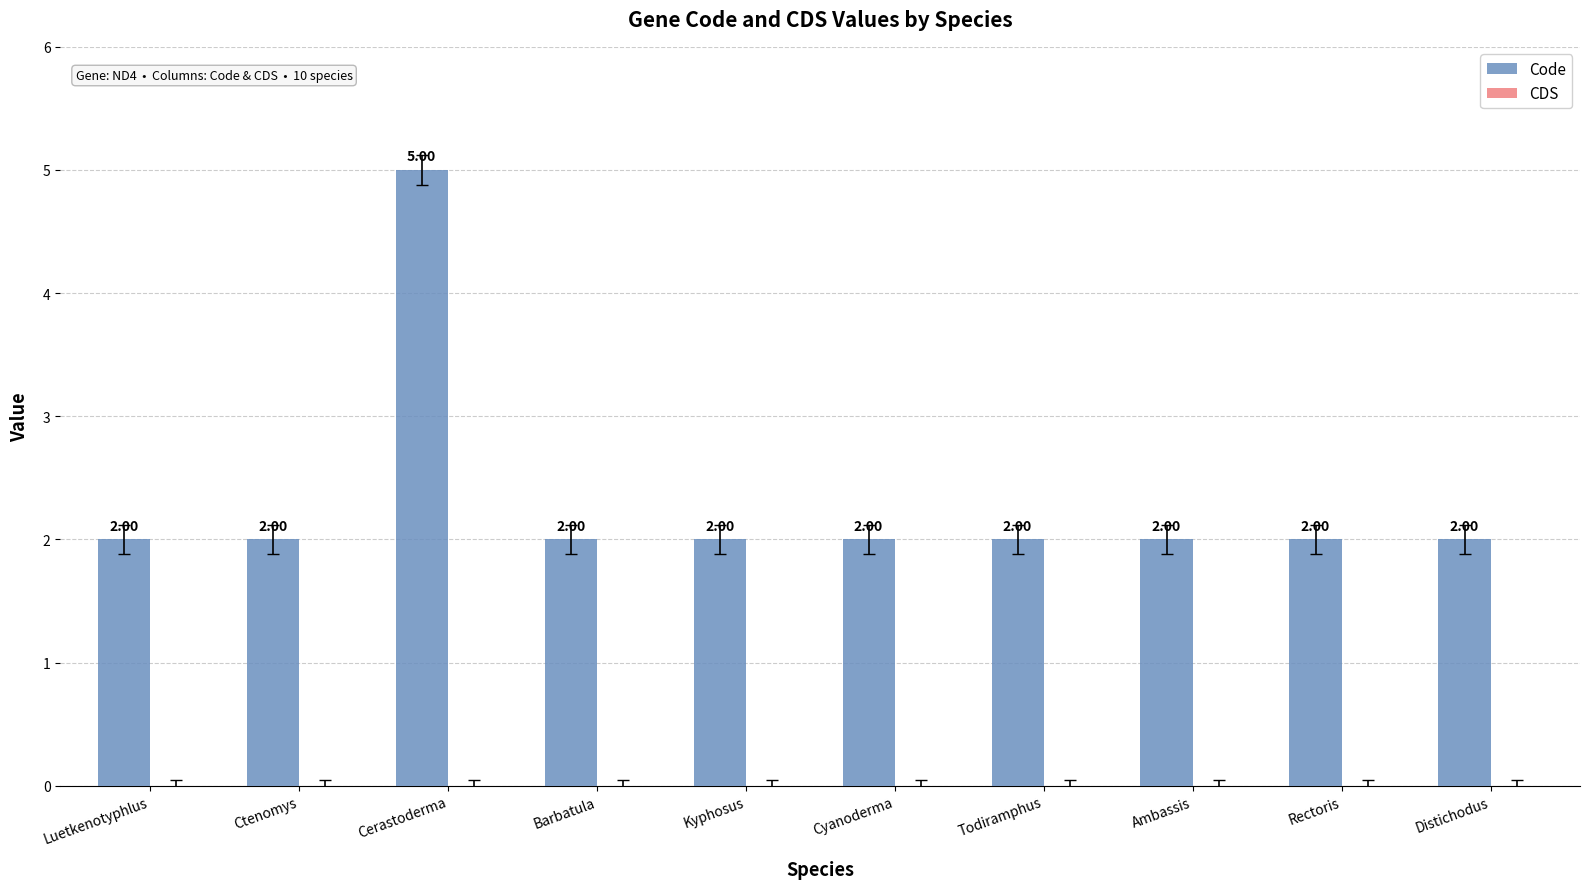

Which category has the highest value across all series?

Cerastoderma